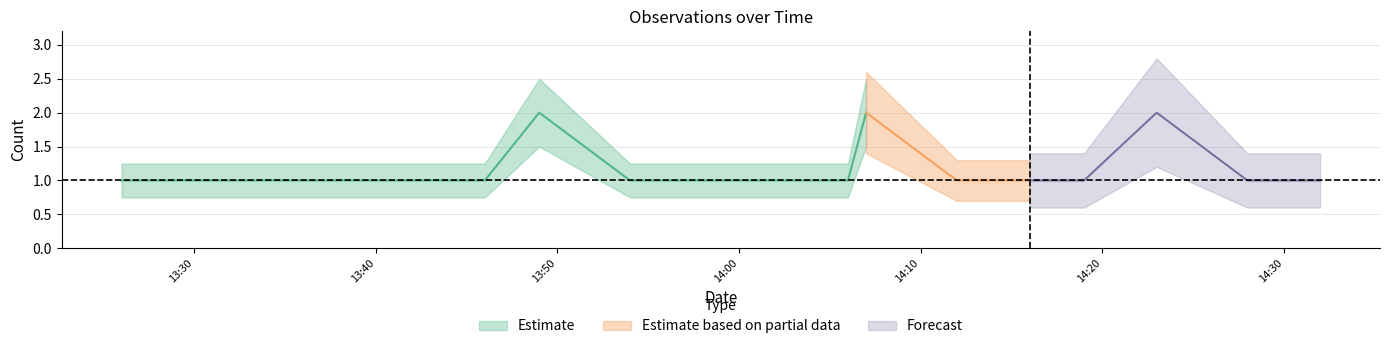

True or false: the data shows 2 at 2019-06-24 14:07:00.

True